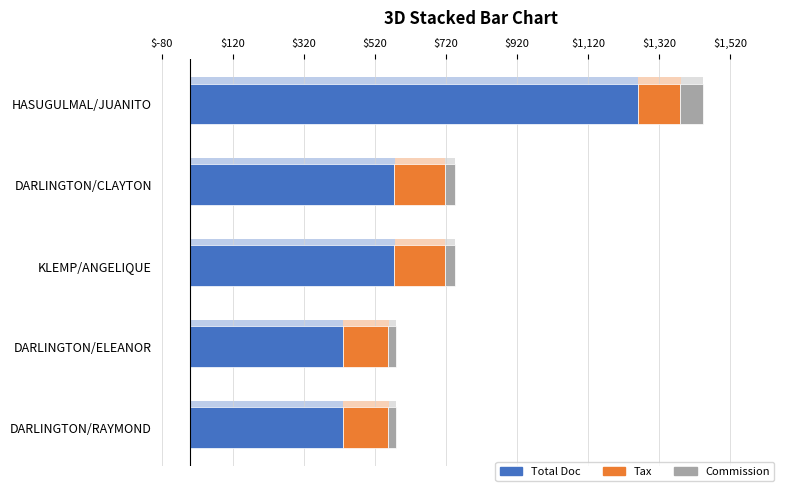

The value of Total Doc at HASUGULMAL/JUANITO is 1259.0. True or false?

True